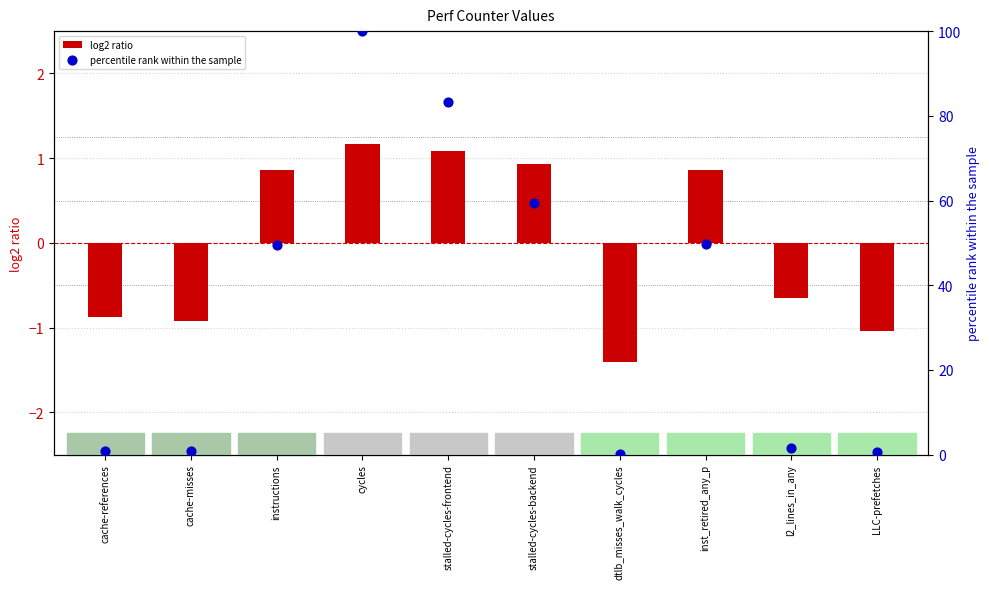

At which category is the sum across all series the highest?

cycles